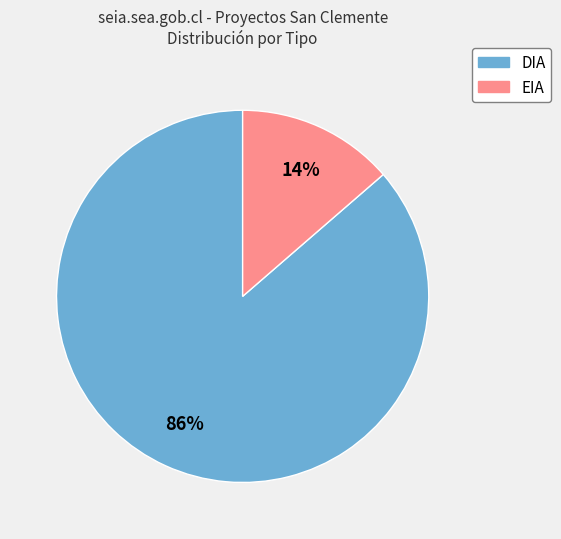

Is DIA the majority of the pie?

Yes